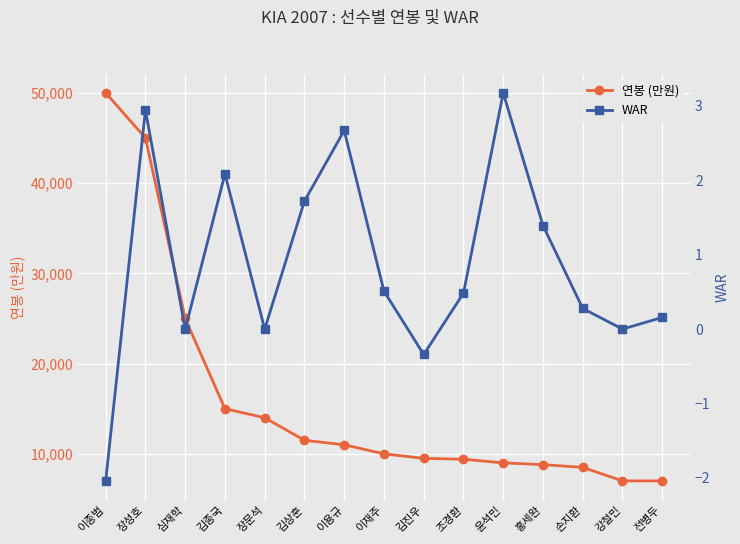

Reading left to right, list all the values displayed in this chart.

연봉 (만원): 이종범=50000.0	장성호=45000.0	심재학=25000.0	김종국=15000.0	장문석=14000.0	김상훈=11500.0	이용규=11000.0	이재주=10000.0	김진우=9500.0	조경환=9400.0	윤석민=9000.0	홍세완=8800.0	손지환=8500.0	강철민=7000.0	전병두=7000.0
WAR: 이종범=-2.0	장성호=2.9	심재학=-0.0	김종국=2.1	장문석=0.0	김상훈=1.7	이용규=2.7	이재주=0.5	김진우=-0.3	조경환=0.5	윤석민=3.2	홍세완=1.4	손지환=0.3	강철민=0.0	전병두=0.2